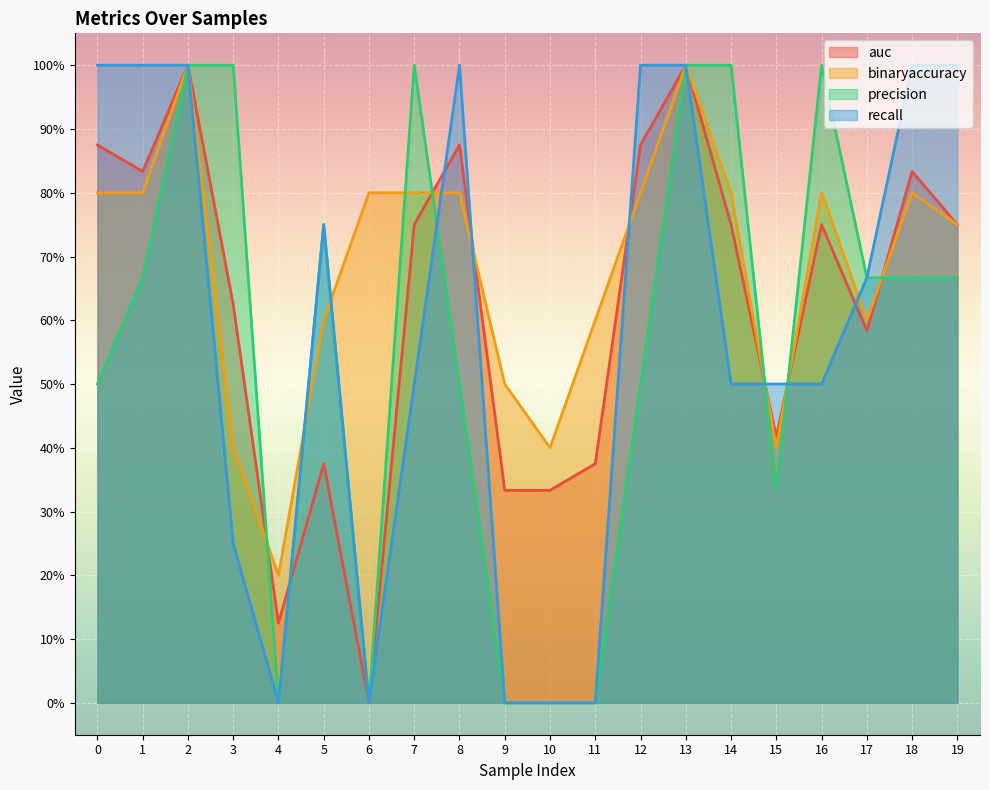

Between 13 and 14, which is larger?

13